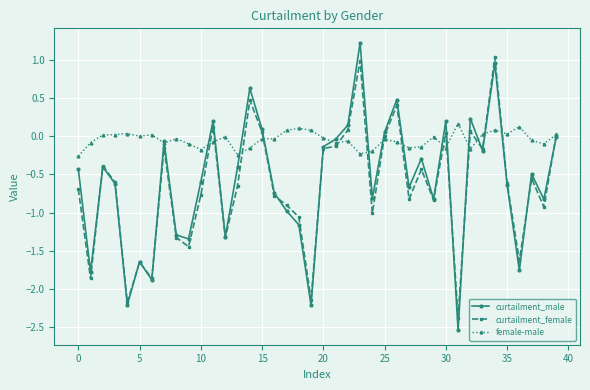

What is the greatest value displayed?

1.2